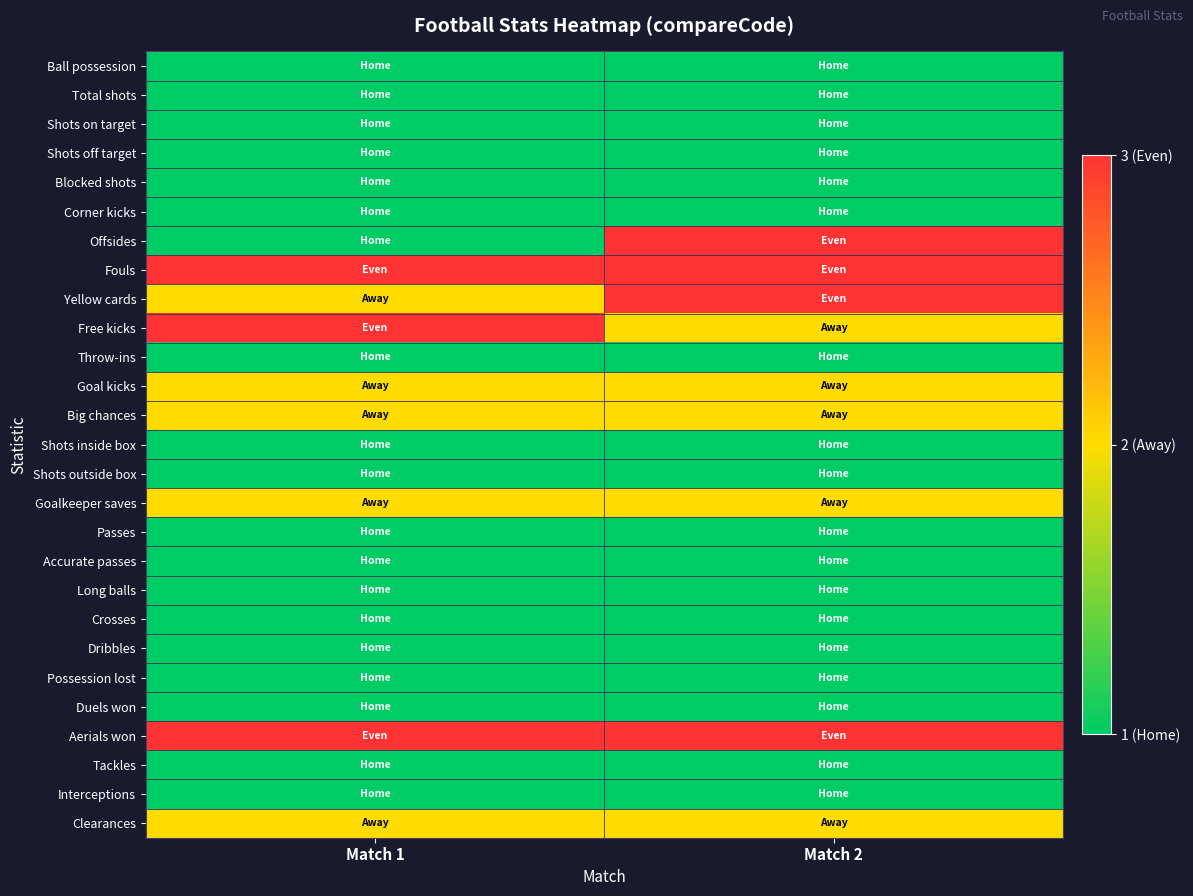

At which category is the sum across all series the highest?

Match 2